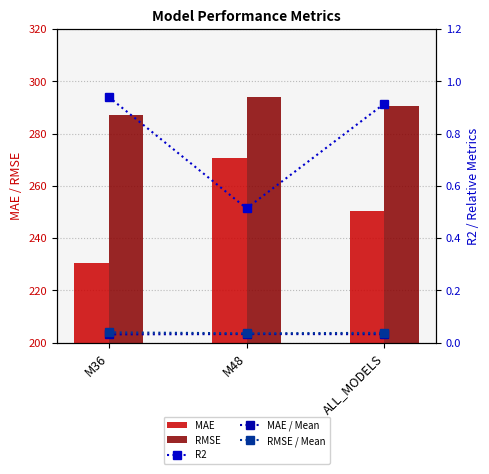

Rank the series at M48 from highest to lowest value.

RMSE, MAE, R2, RMSE / Mean, MAE / Mean